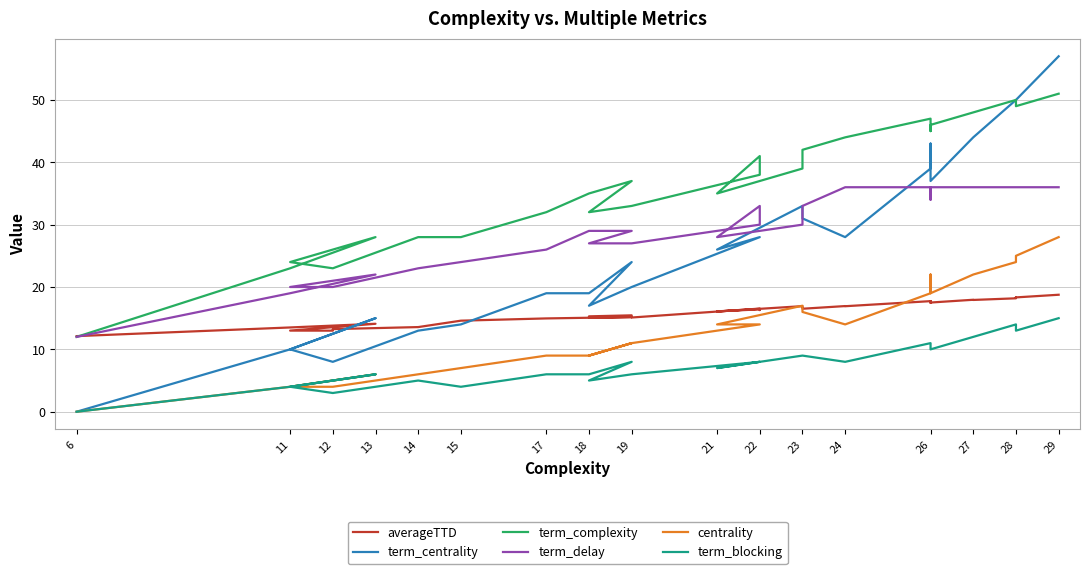

Does the chart have visible grid lines?

Yes